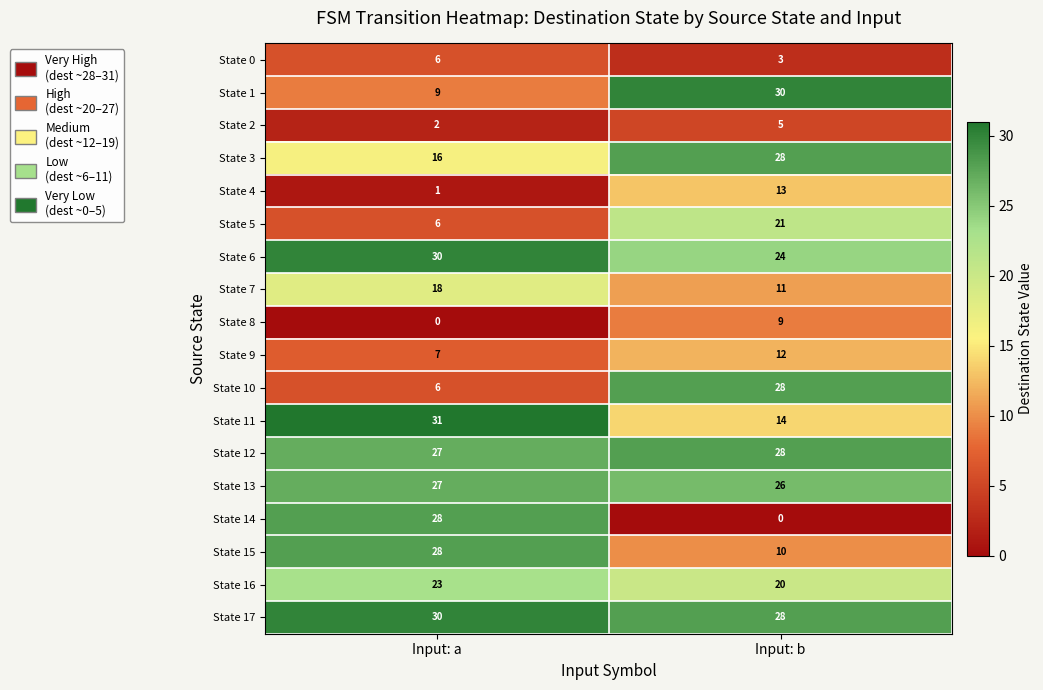

Which series has the widest spread of values?

State 14